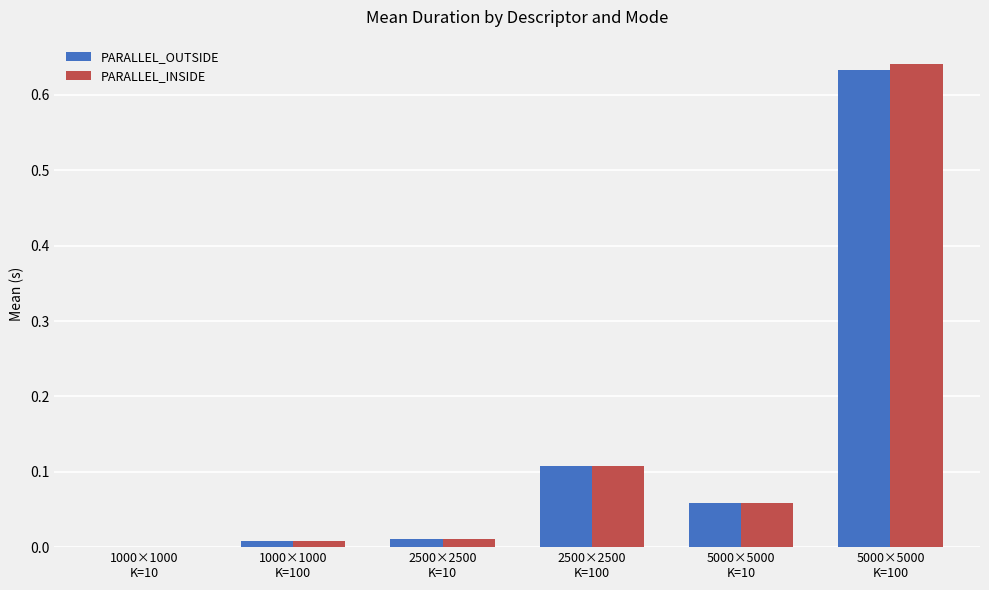

What is the sum of all PARALLEL_INSIDE values?

0.8